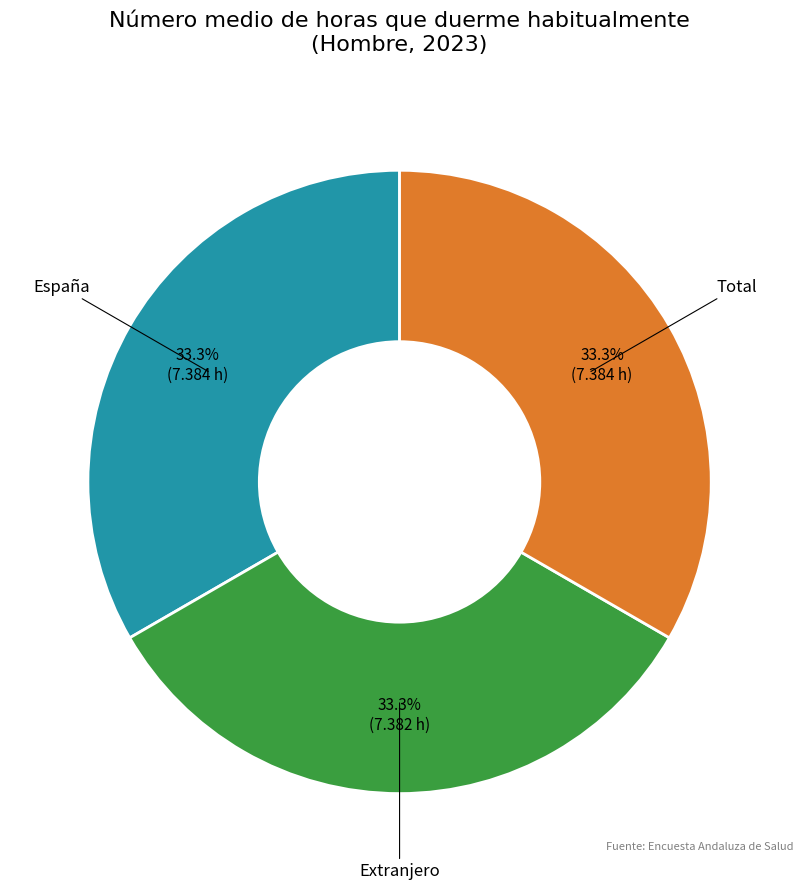

Approximately how many times larger is the value at Extranjero compared to España?

1.0